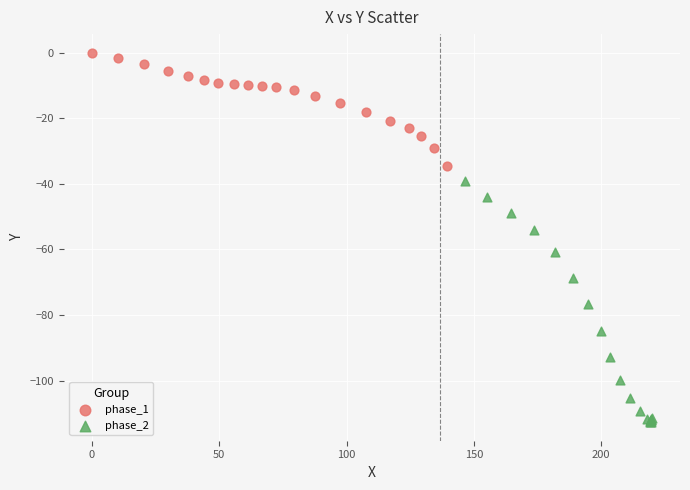

Which series contains the highest Y value?

phase_1